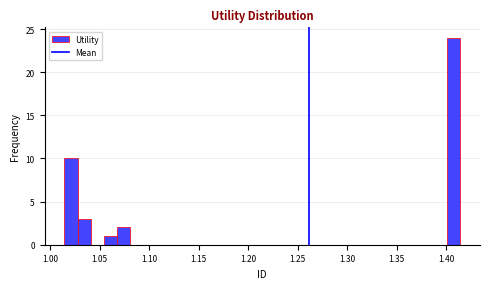

Around what value on the x-axis is the tallest bar? Give the approximate position of its centre, as read against the axis.

1.410